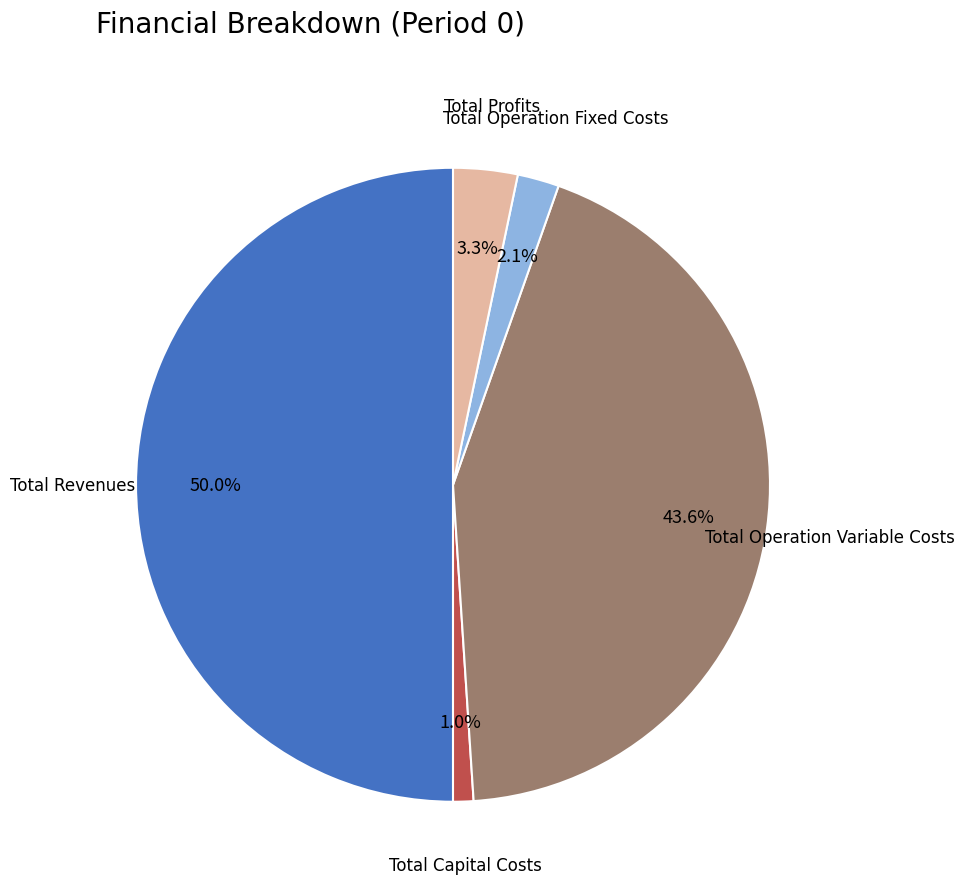

Approximately how many times larger is the value at Total Revenues compared to Total Profits?

15.2